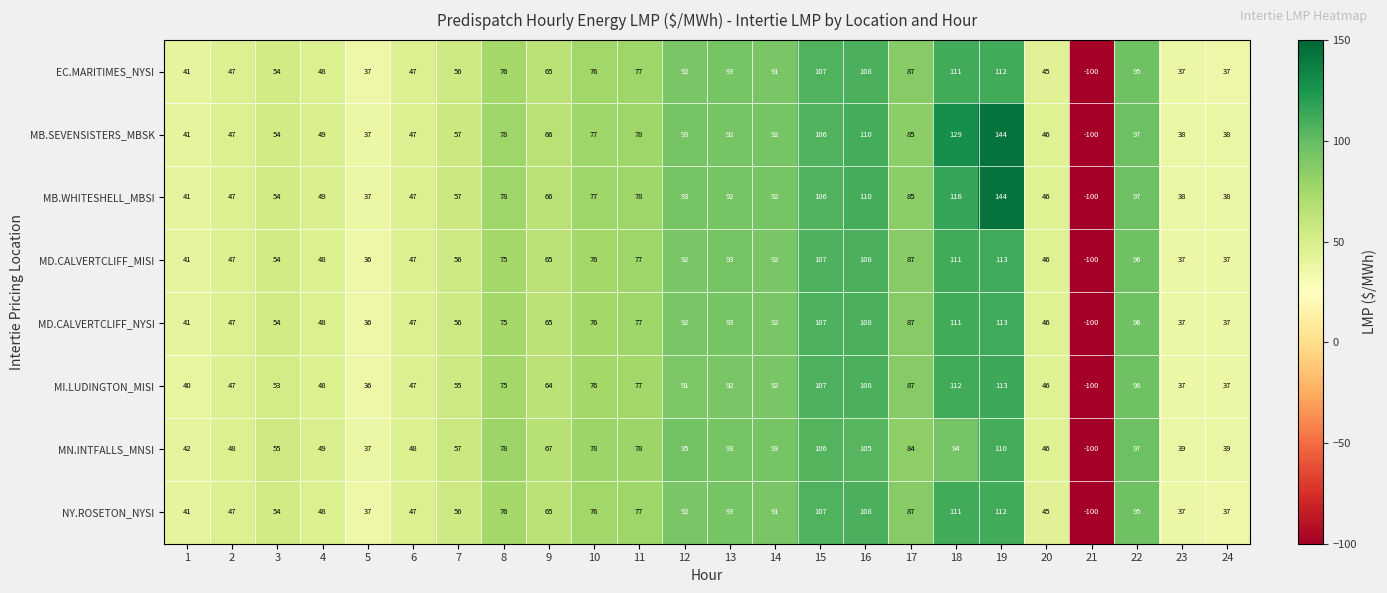

Which series changed the most between 12 and 23?

MN.INTFALLS_MNSI